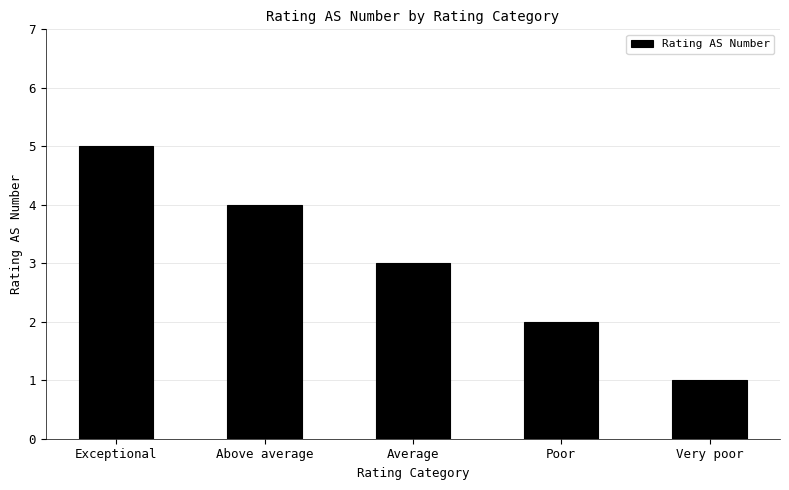

Count the values in the range 2 to 4.

3